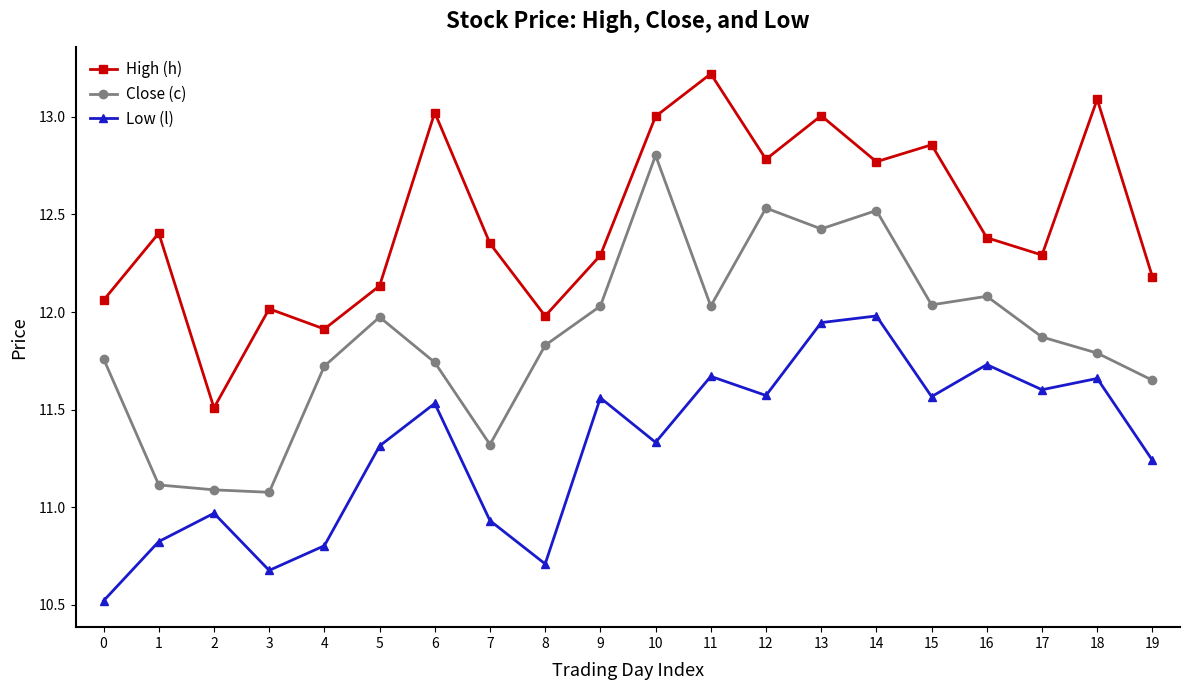

What is the value of the High (h) point at the 20th from the left?

12.2